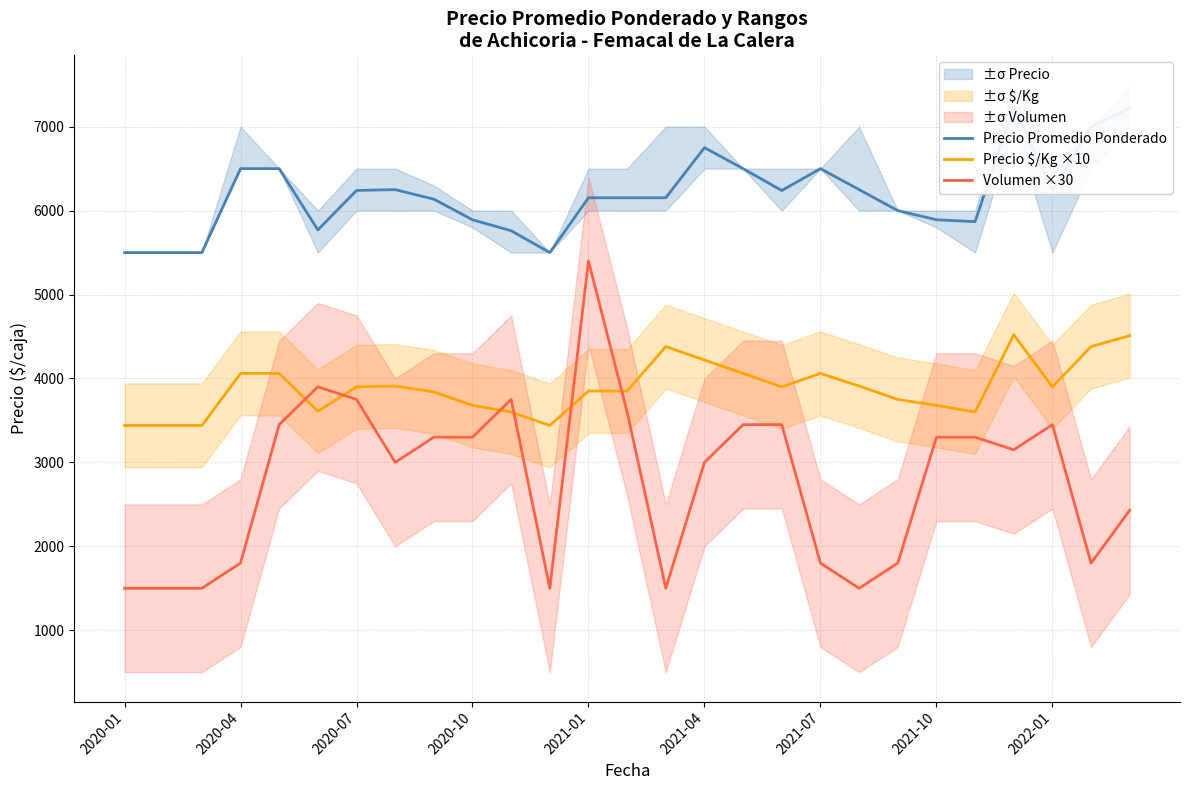

Count the number of data series in this chart.

3